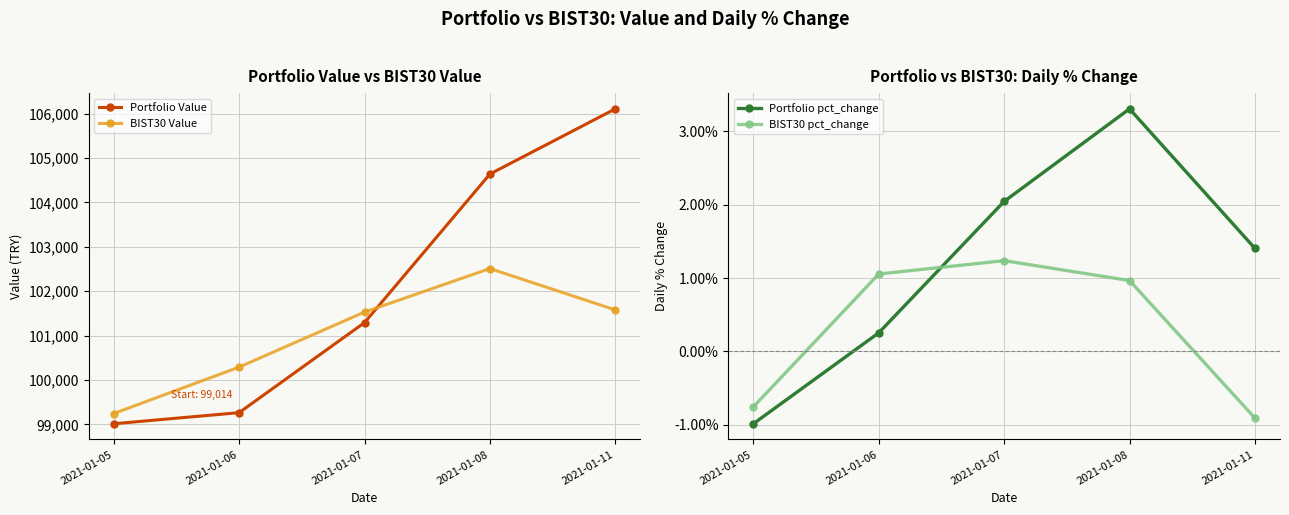

What is the difference between the maximum and minimum values in the Portfolio Value series?

7096.8